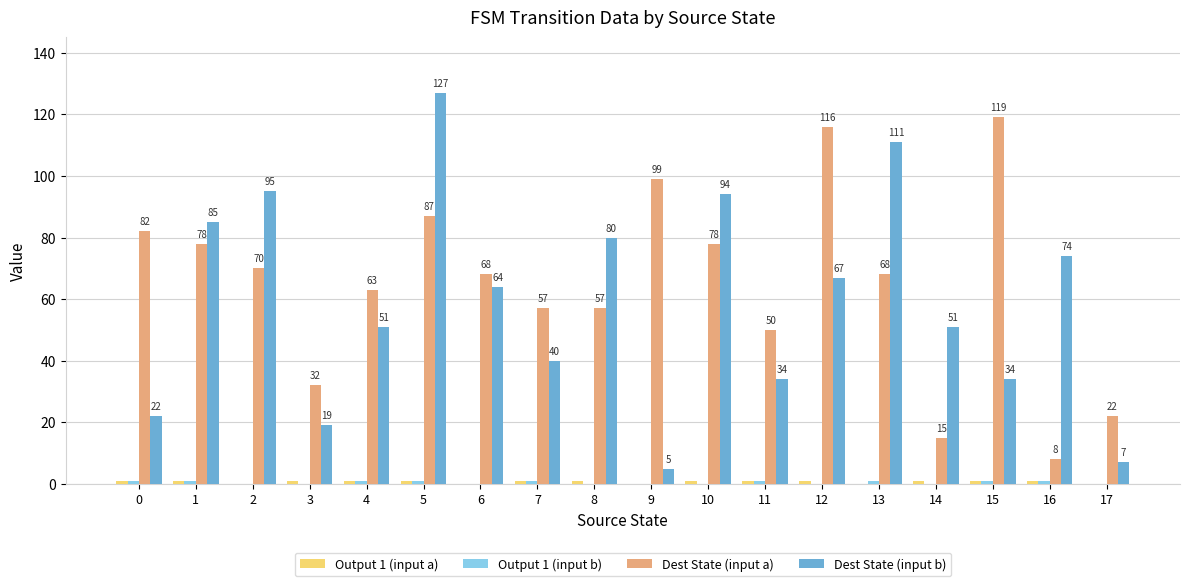

How many series are shown in this chart?

4